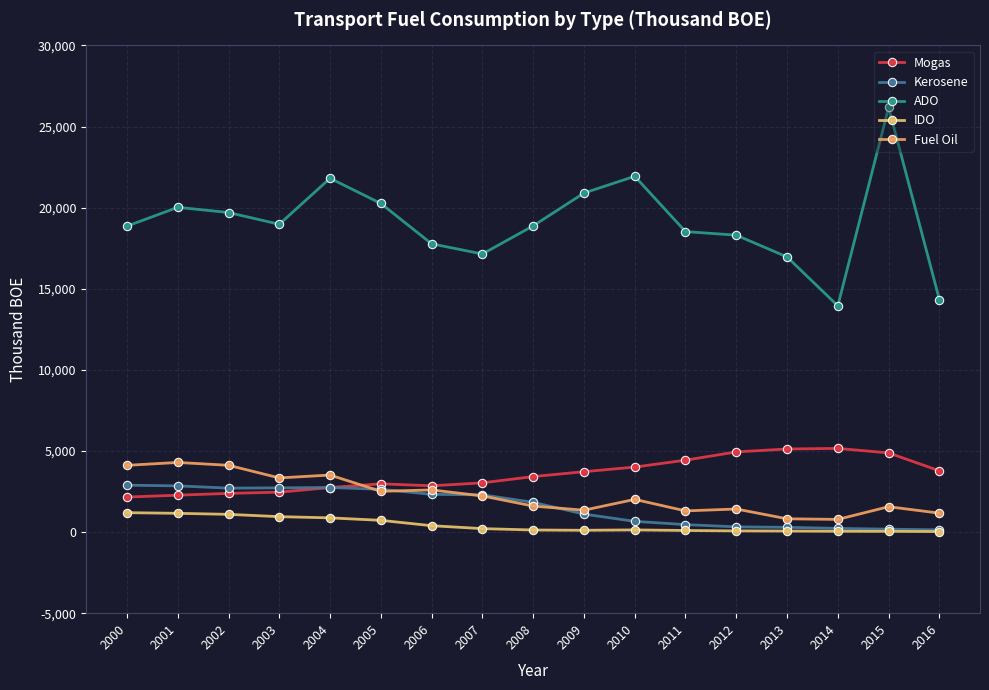

What is the average value of the ADO series?

19086